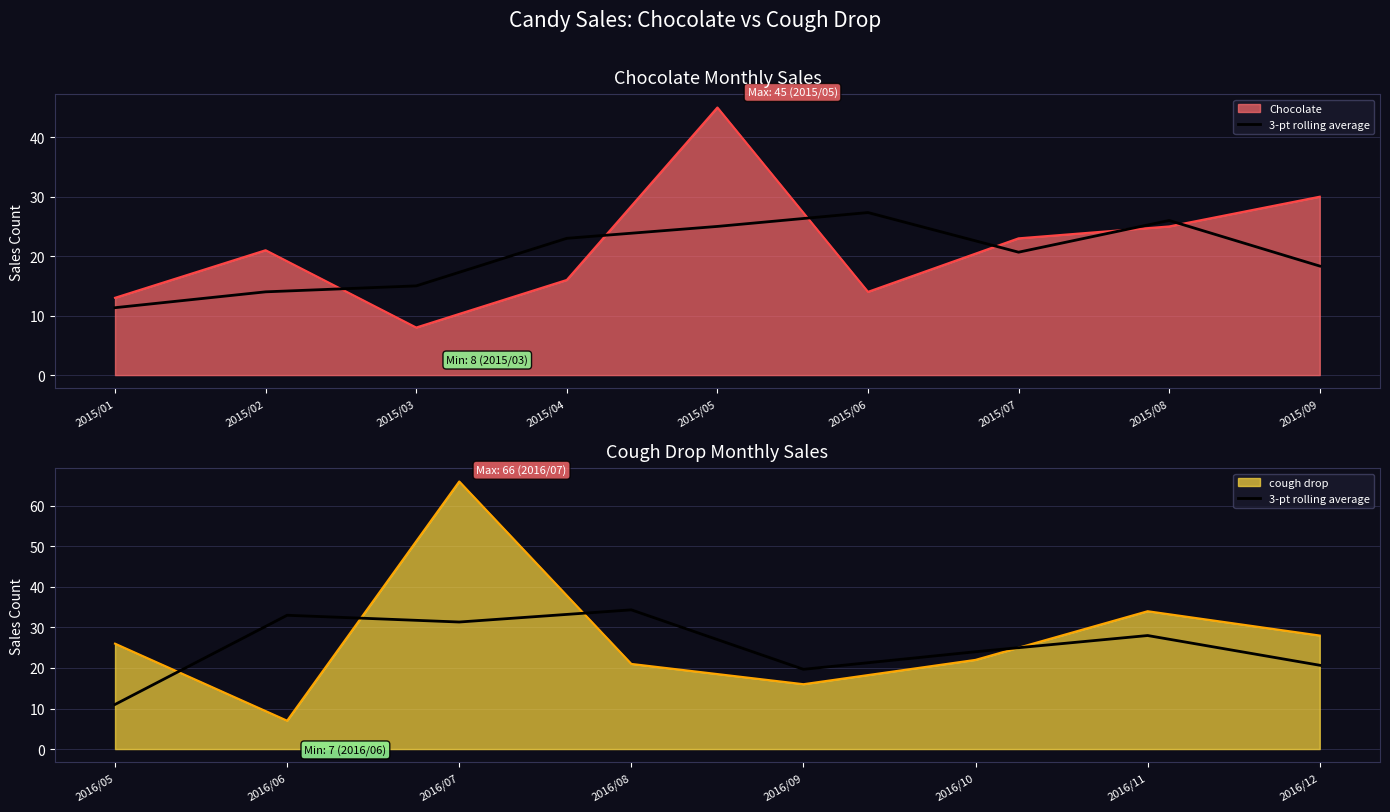

Between 2016/07 and 2016/06, which is larger?

2016/06